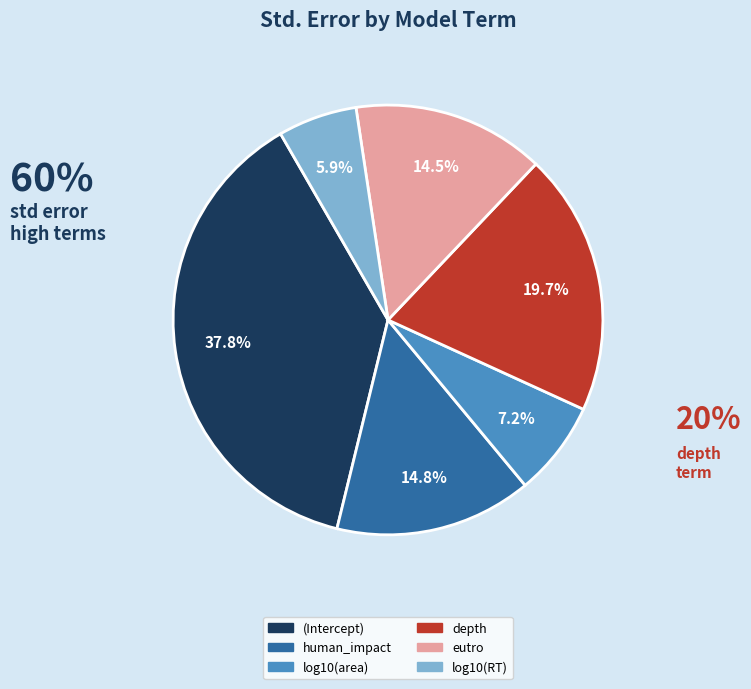

Count the number of slices in the pie.

6